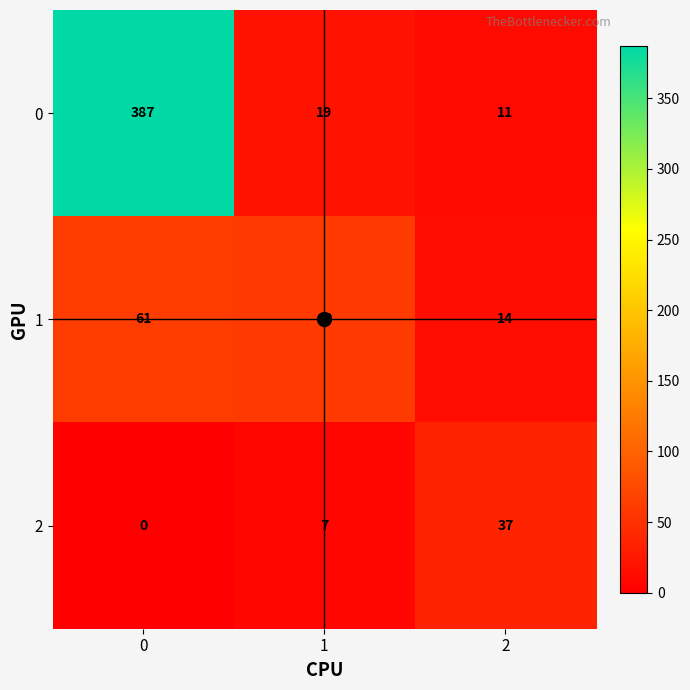

Read the 0 value at 0, to the nearest 10.

390